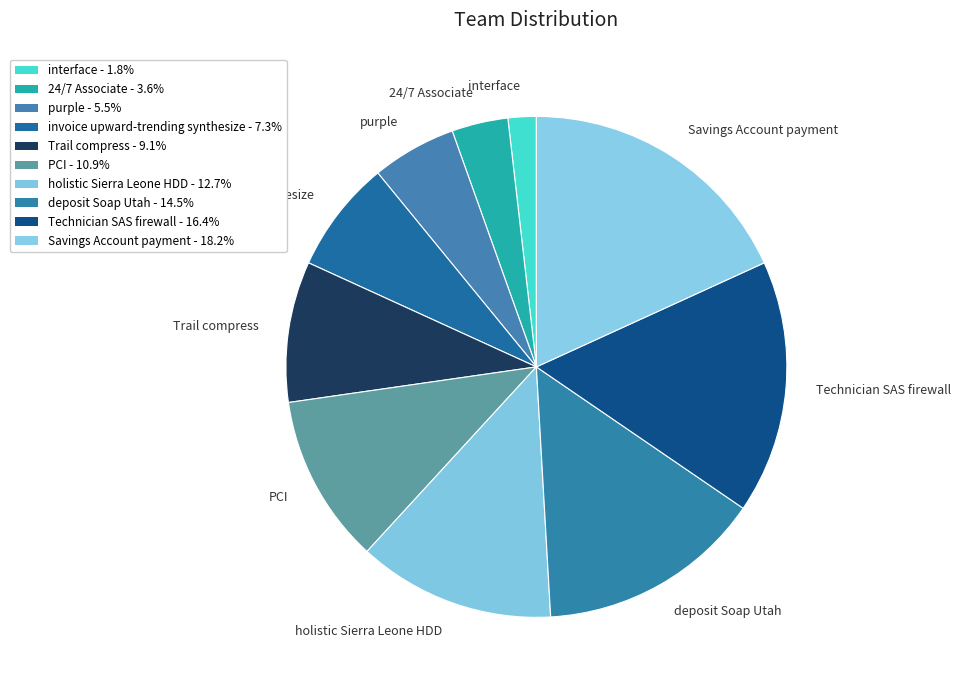

Approximately how many times larger is the value at PCI compared to interface?

6.0